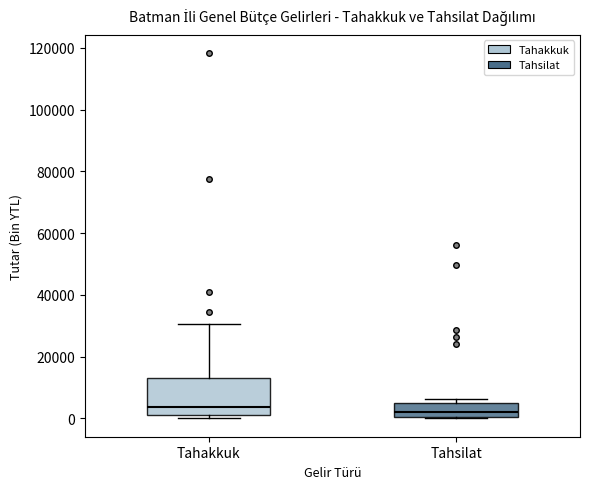

Reading left to right, transcribe this box plot: for each box, give where its median line is, the range the box spans, and where its two whiskers end, as read against the y-axis. The values are not printed on the chart, so give them approximately, as read against the axis.

Tahakkuk: median 4000, box 2000 to 14000, whiskers 0 to 30000
Tahsilat: median 2000, box 0 to 6000, whiskers 0 to 6000 (just above the box's upper edge)